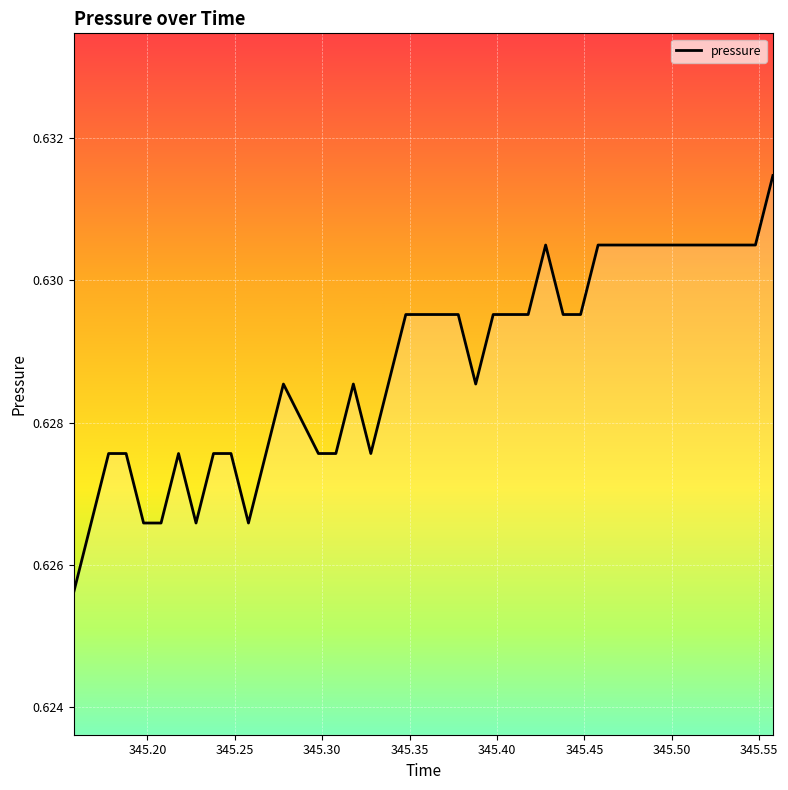

How many lines are shown in the chart?

1